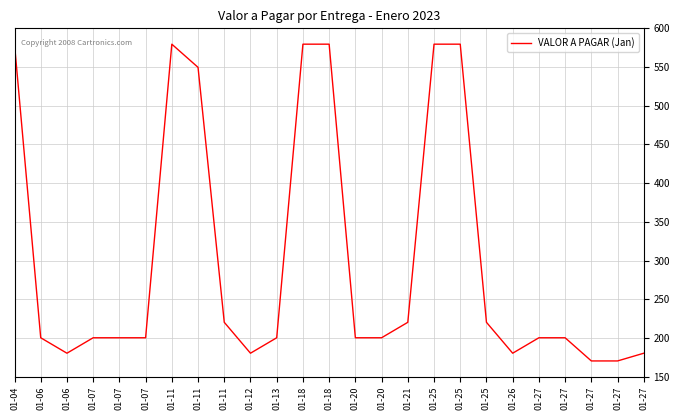

What is the change in value from 01-11 to 01-12?

-400